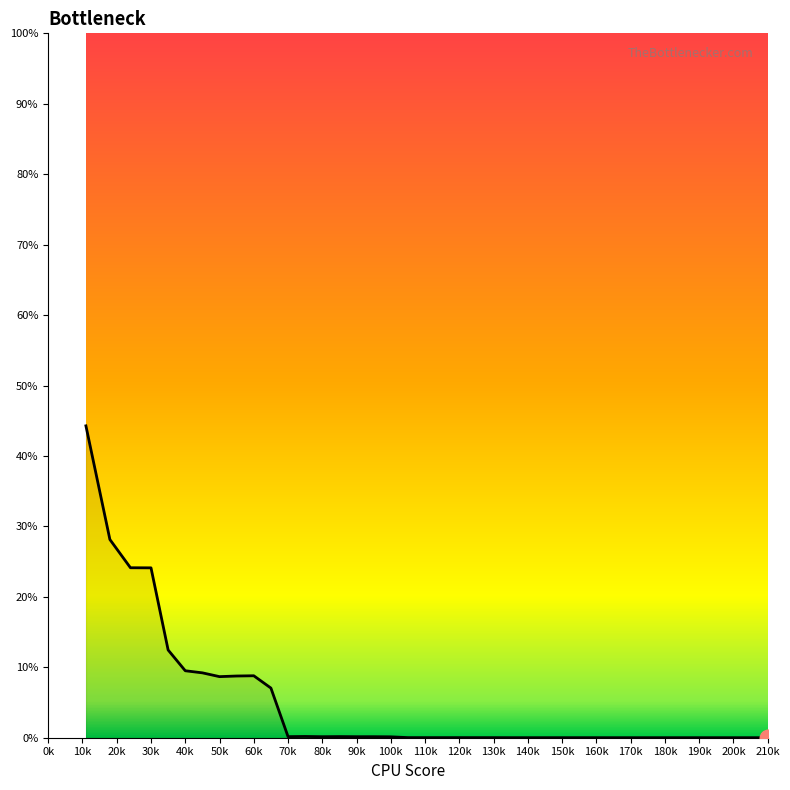

What is the maximum value shown in the chart?

44.3